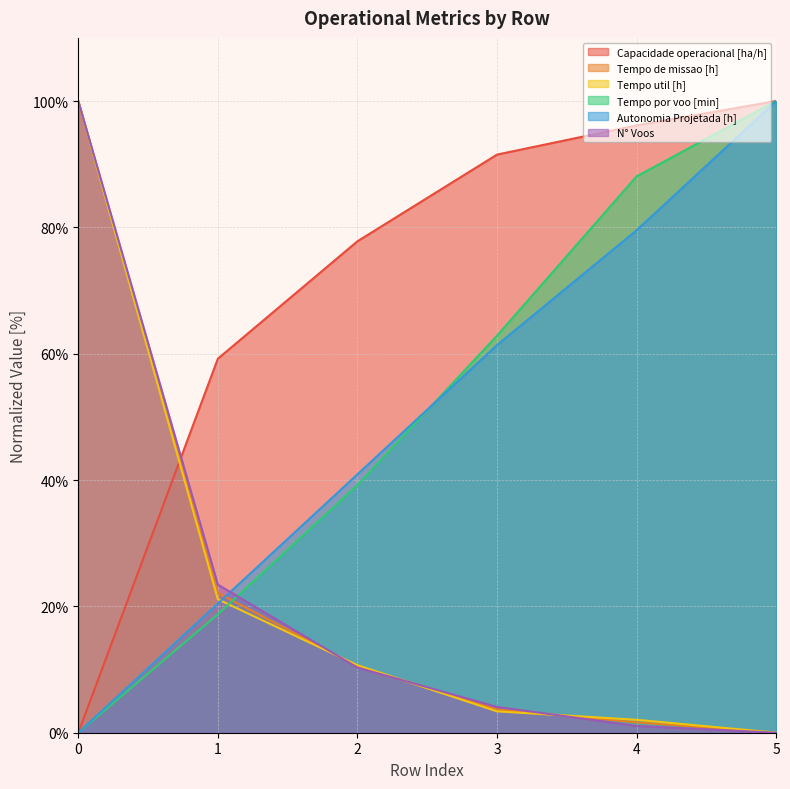

What is the sum of all Autonomia Projetada [h] values?

302.3